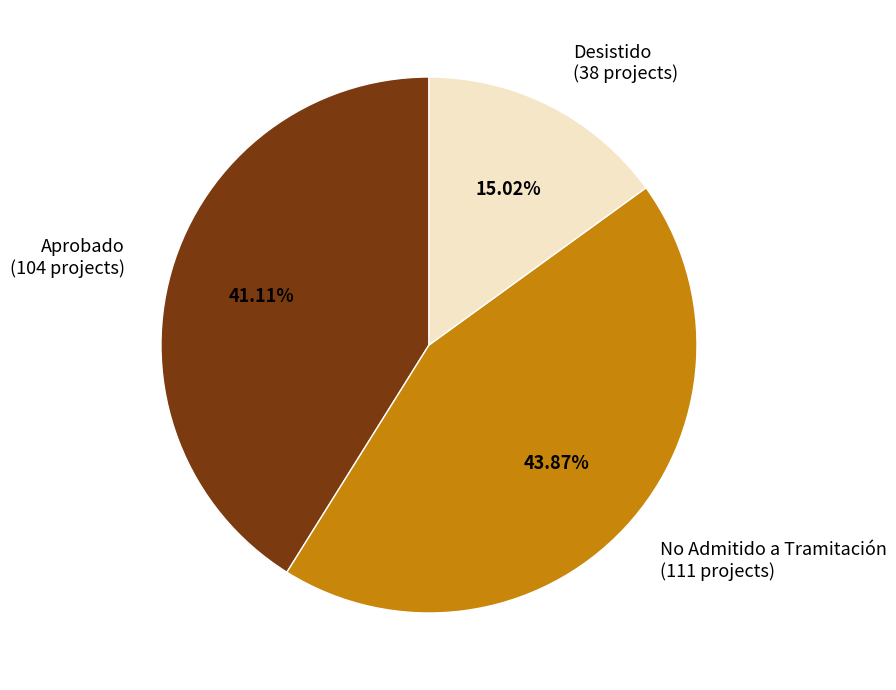

How many segments does this pie chart have?

3